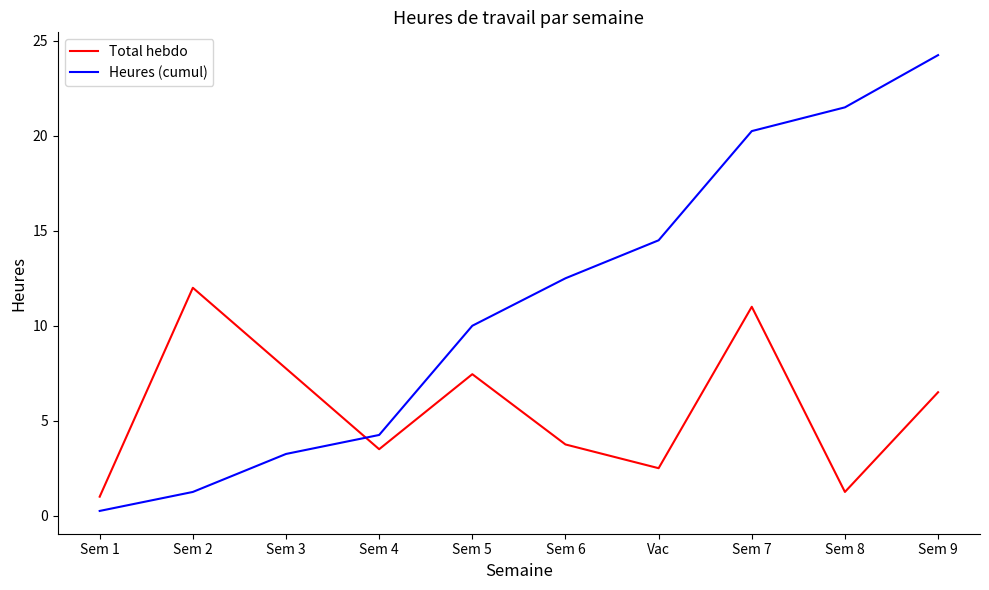

What is the sum of the Heures (cumul) values at Sem 4 and Sem 9?

28.5